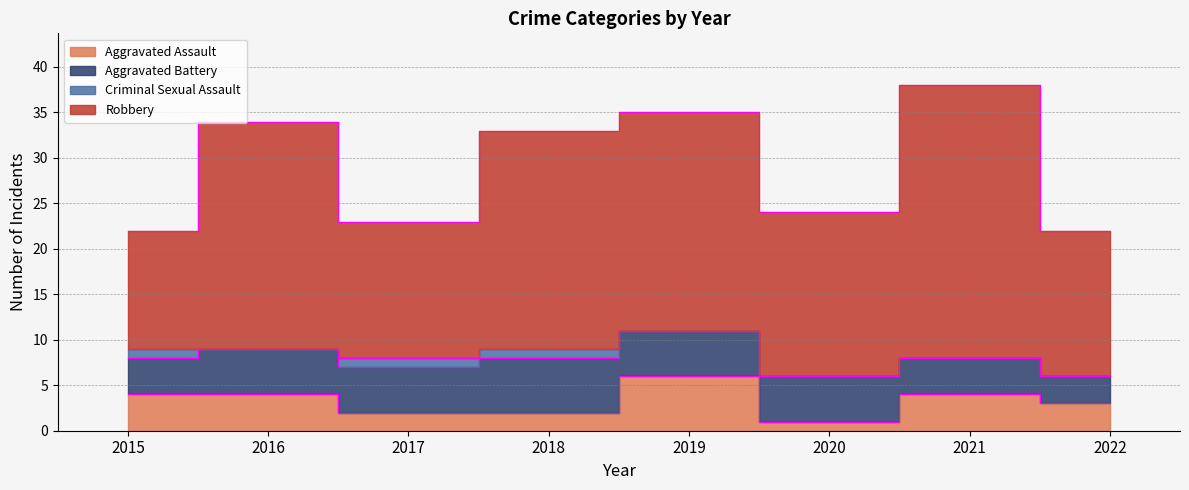

What is the difference between the highest and lowest values at 2016?

25